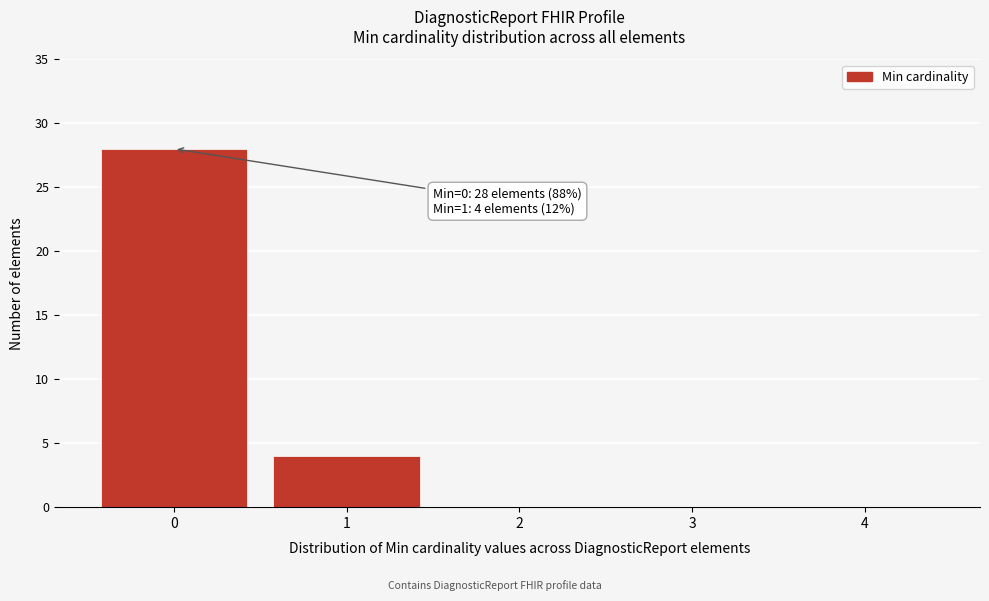

Which range on the x-axis has the tallest bar?

-0.5 to 0.5